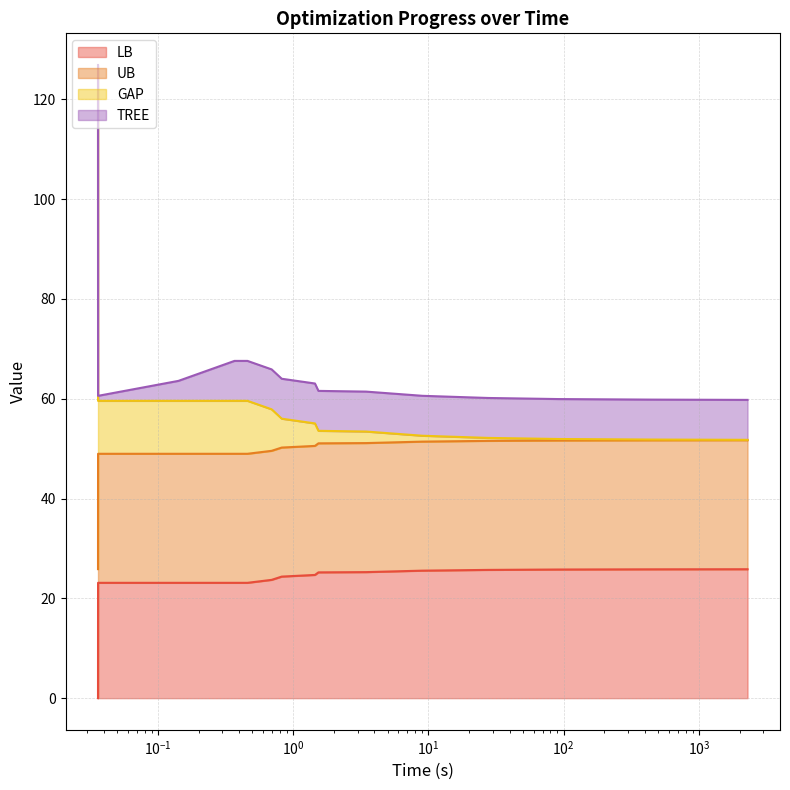

True or false: GAP has more than 1 interior local peaks.

False